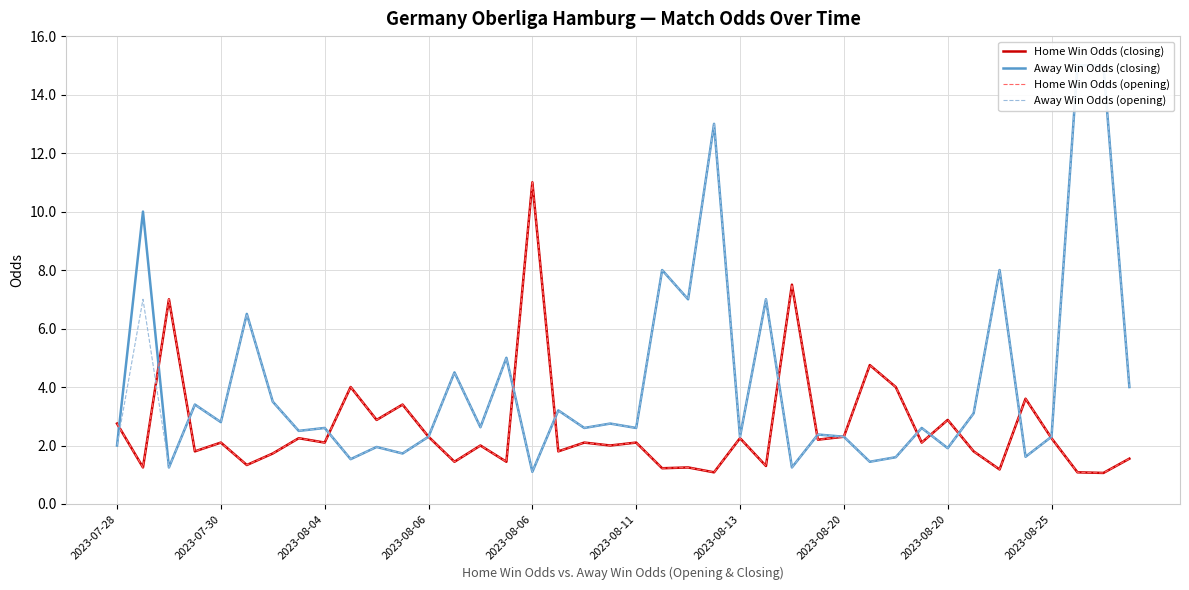

Which series ends up on top after the final intersection of Home Win Odds (opening) and Away Win Odds (opening)?

Away Win Odds (opening)